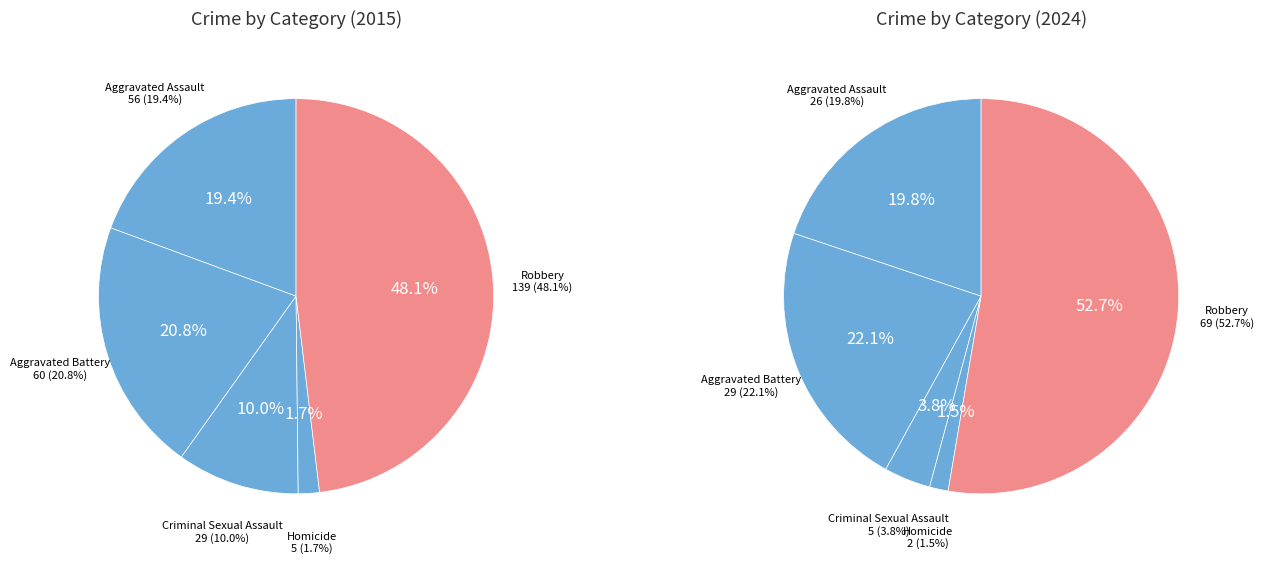

How many slices are in this pie chart?

5